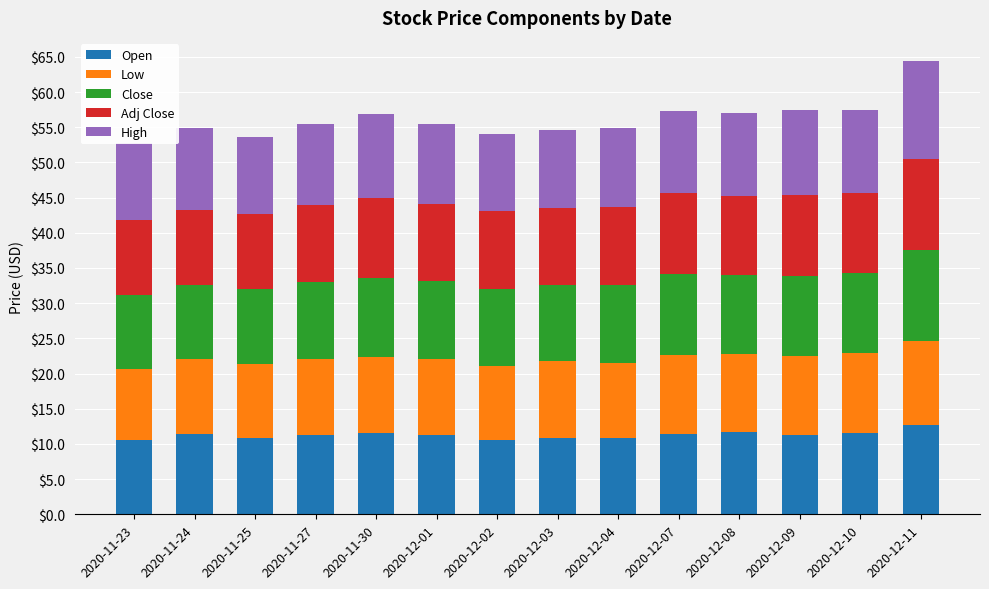

What is the label of the 9th bar from the right?

2020-12-01